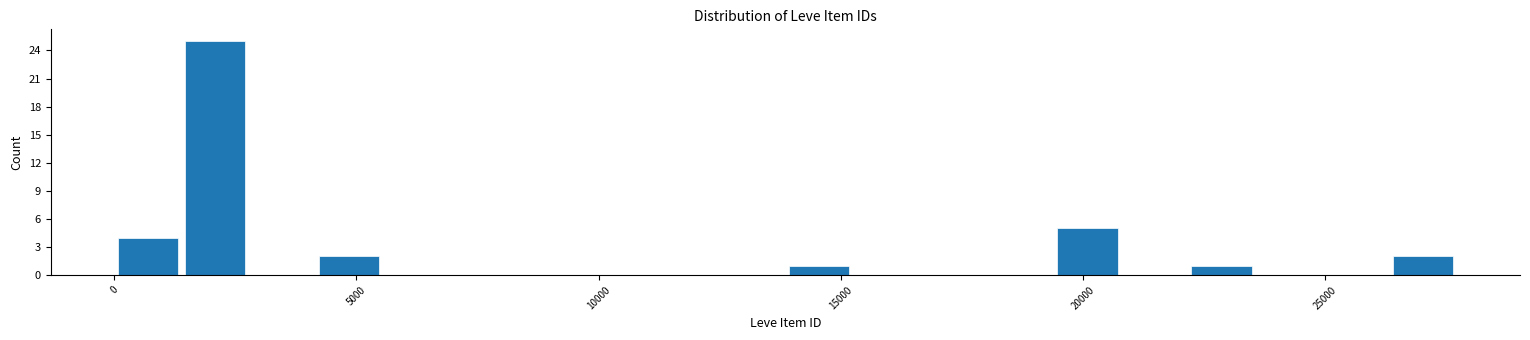

Read against the x-axis, roughly where is the centre of the tallest bar?

2000